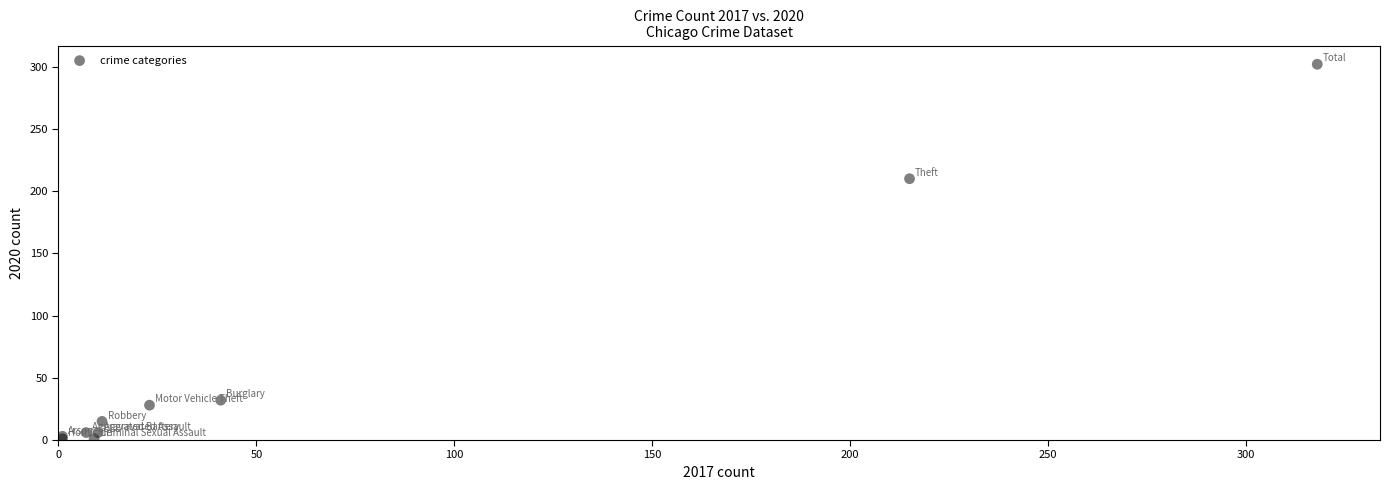

What Y value in the scatter plot is closest to 151?

210